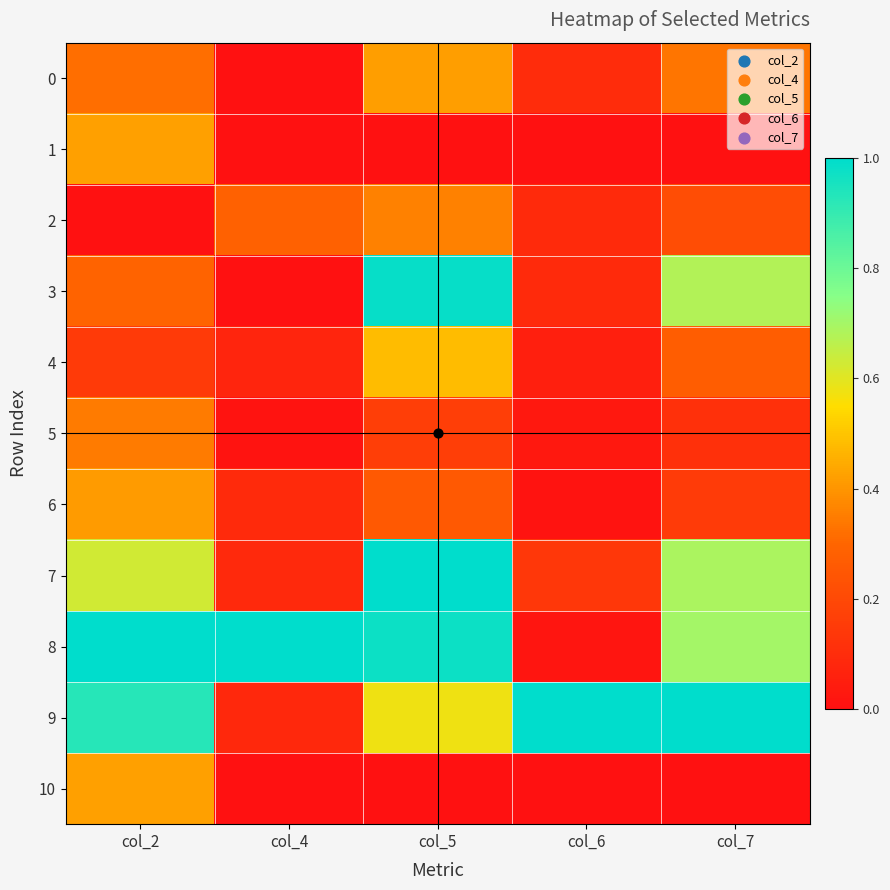

At which category is the sum across all series the highest?

col_5